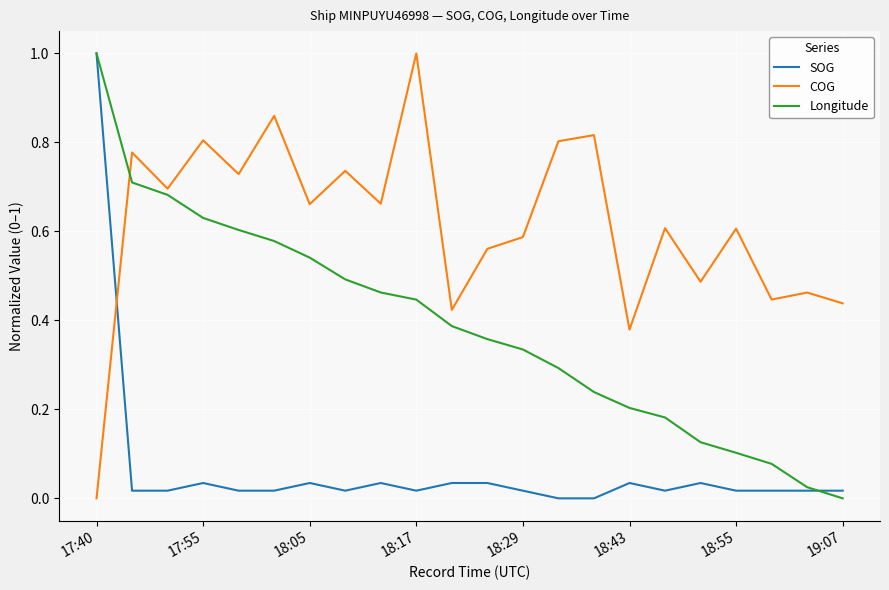

True or false: COG has more than 0 interior local peaks.

True